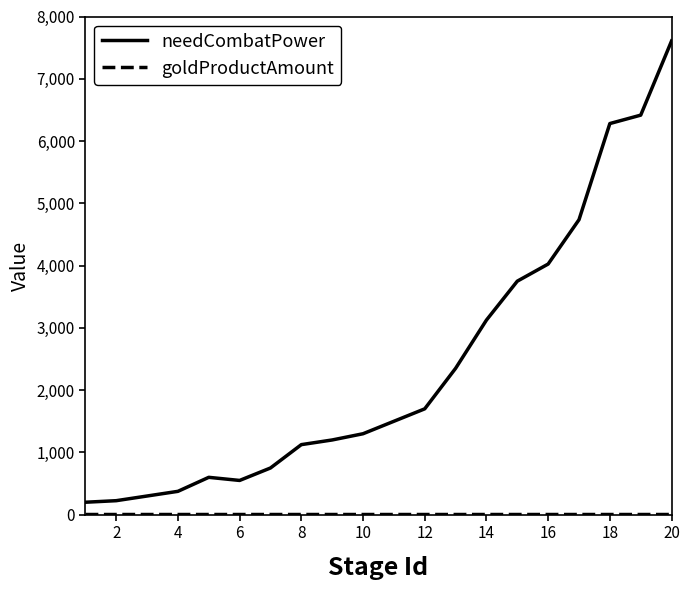

What is the maximum value for needCombatPower?

7607